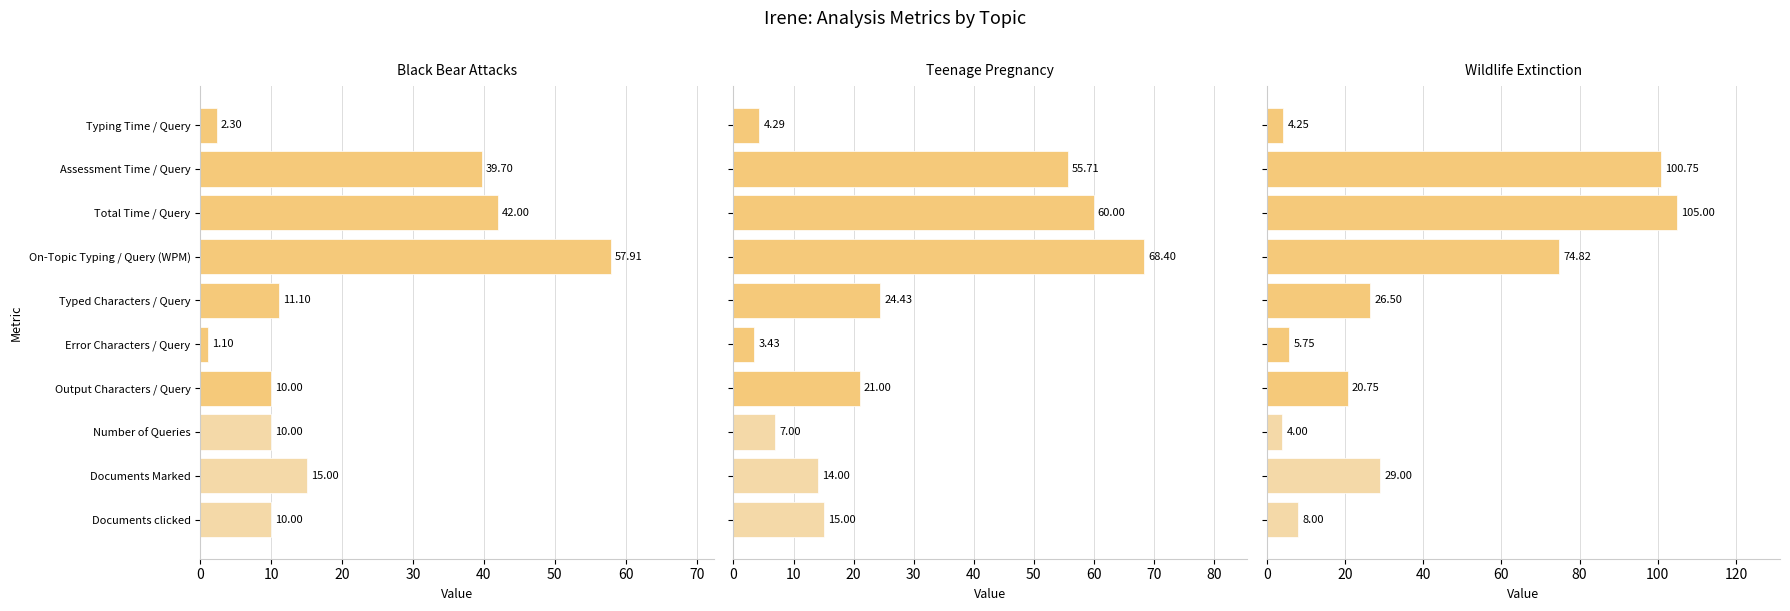

Which series has the largest range (max minus min)?

wildlife_extinction